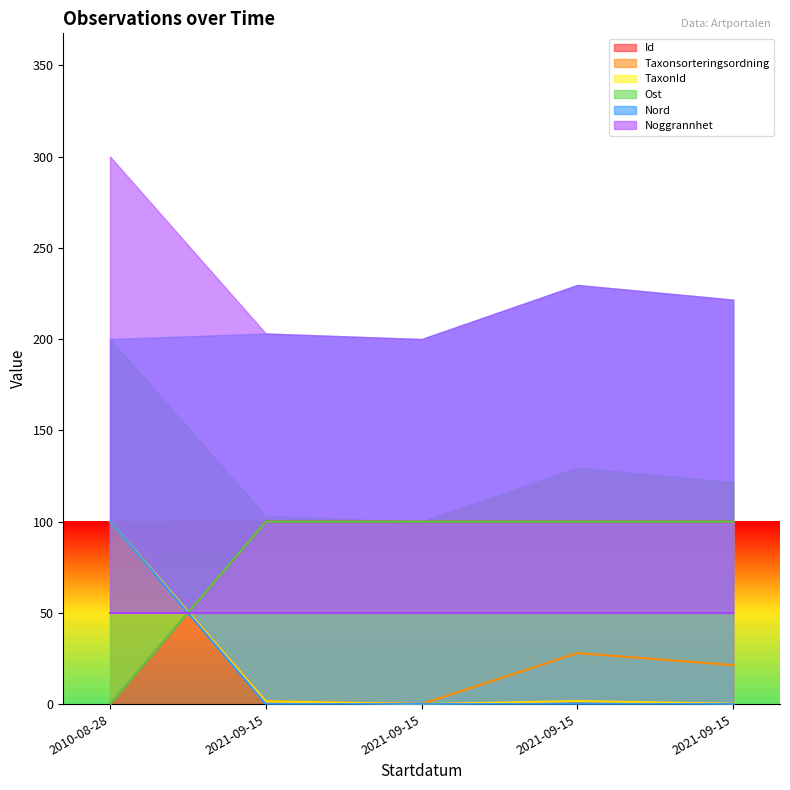

The value of TaxonId at 2010-08-28 is 154.2. True or false?

False